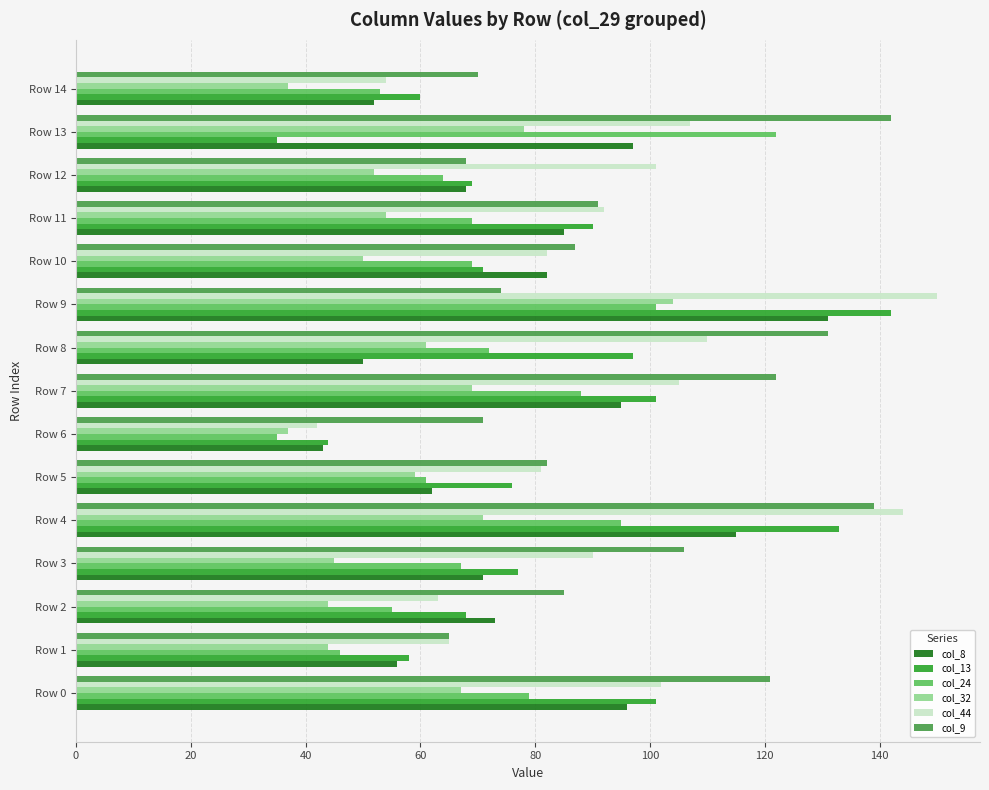

What is the difference between the col_24 values at Row 5 and Row 4?

34